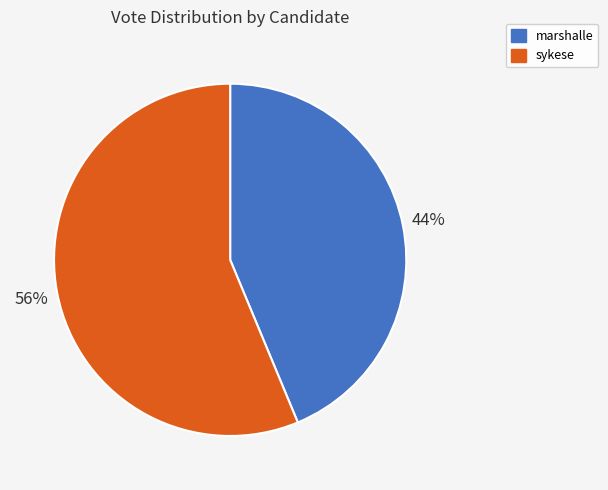

Do sykese and marshalle together represent more than half of the pie?

Yes